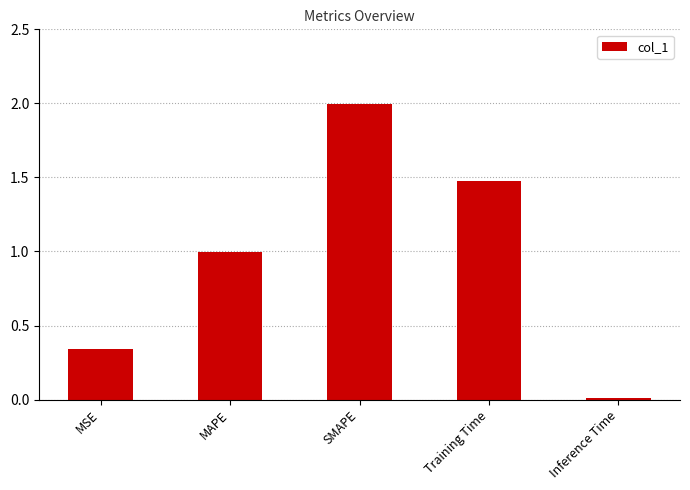

True or false: the data shows 0.0 at Inference Time.

True